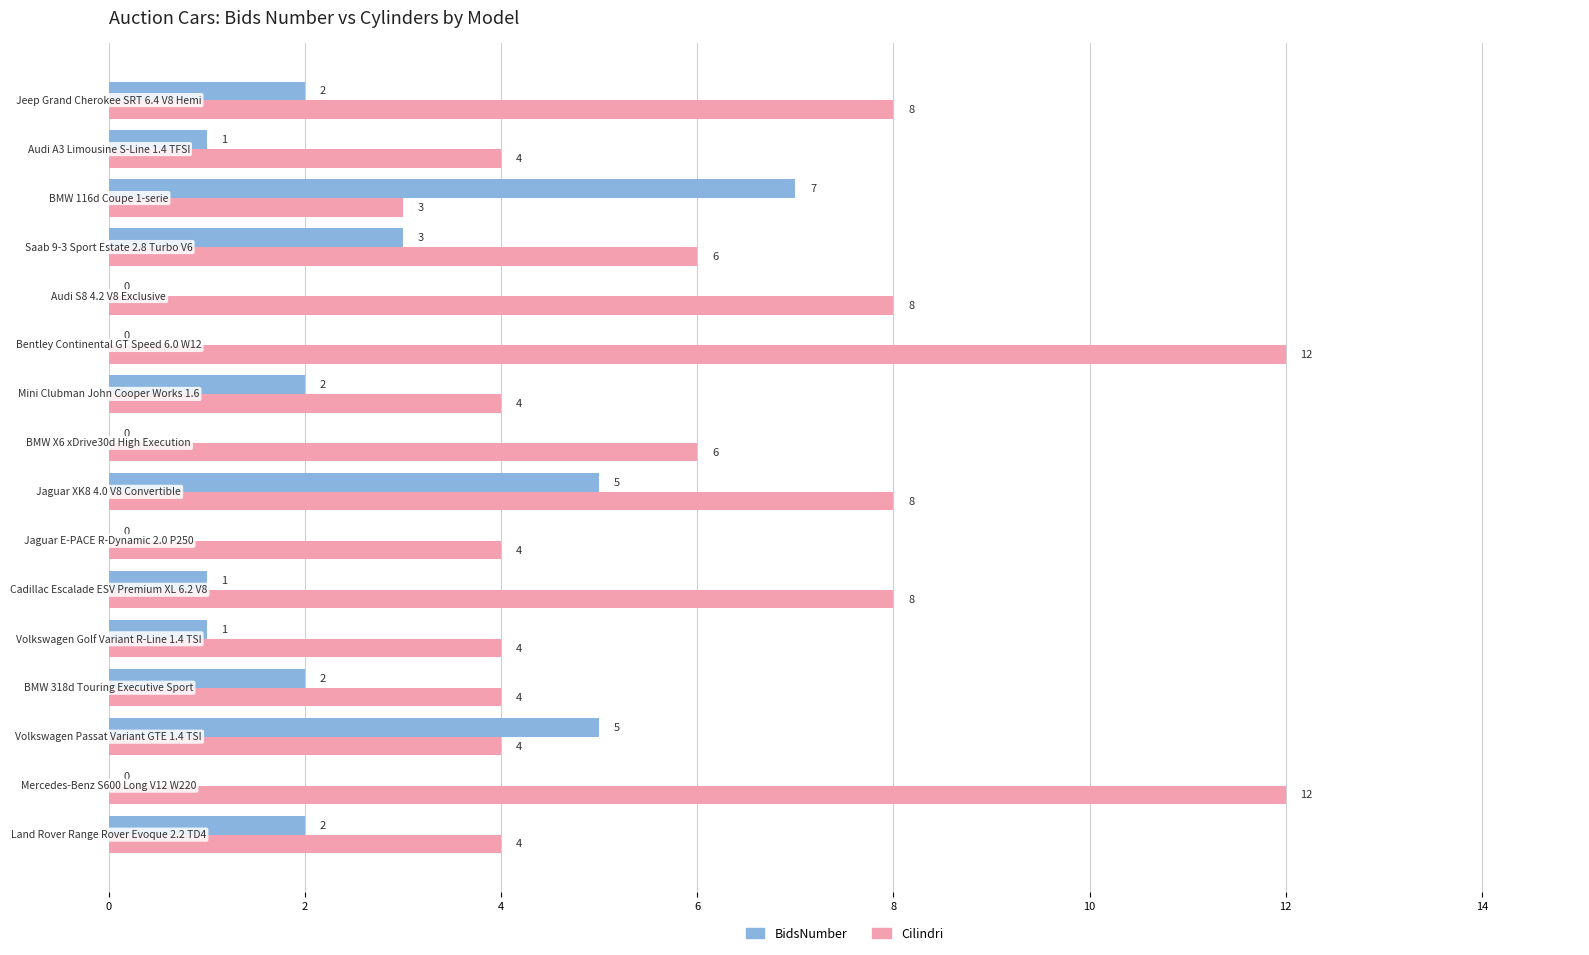

Which series has the largest total across all categories?

Cilindri